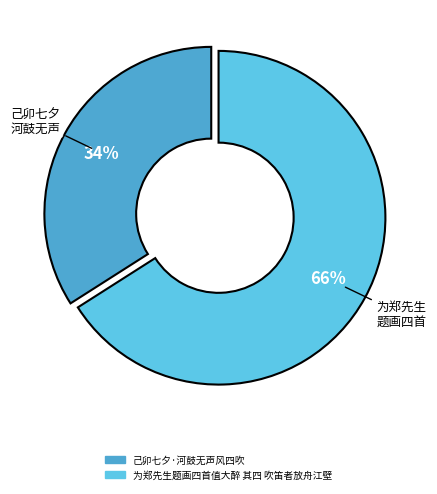

To the nearest percent, what is the difference between the 己卯七夕·河鼓无声风四吹 and 为郑先生题画四首值大醉 其四 吹笛者放舟江壁 slice percentages?

32%